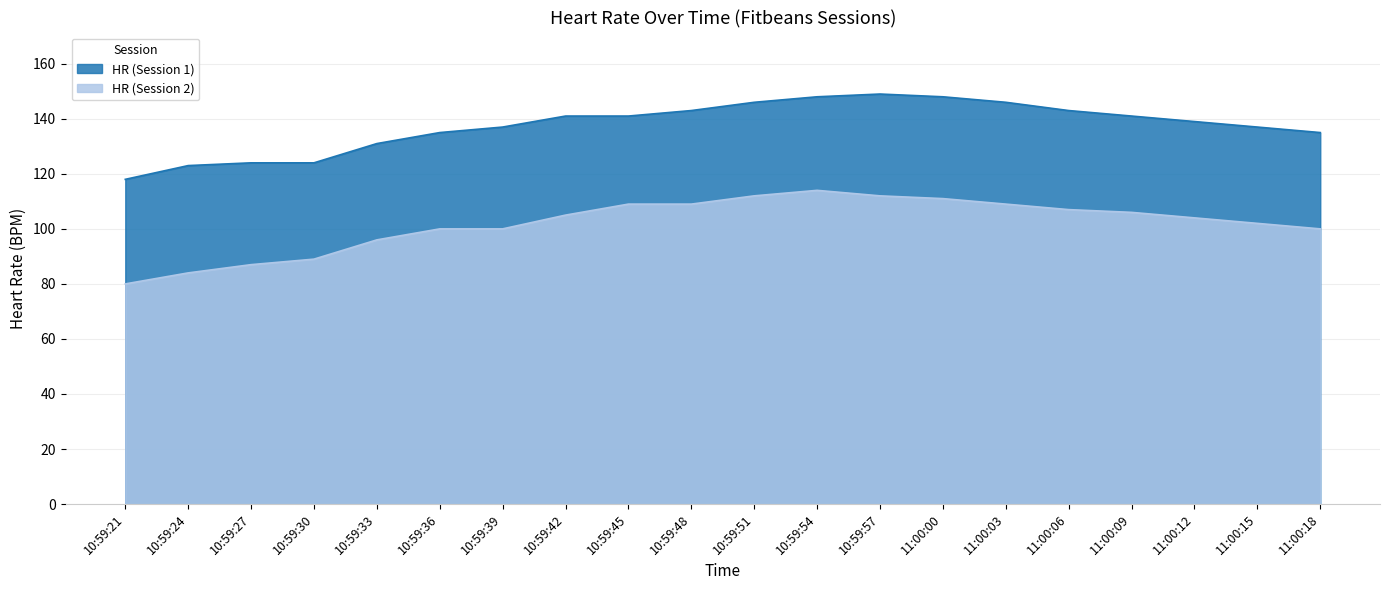

True or false: HR (Session 2) has a value of 67 at 11:00:00.

False